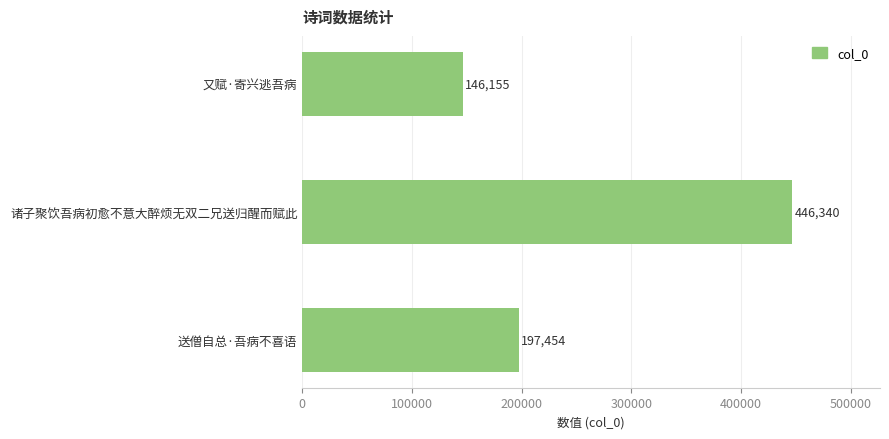

What is the smallest value displayed?

146155